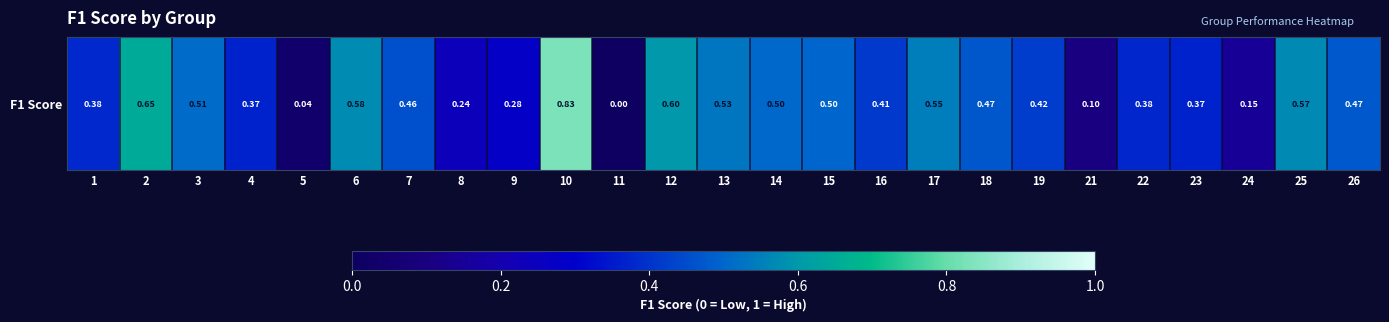

Which has a higher value, 14 or 24?

14